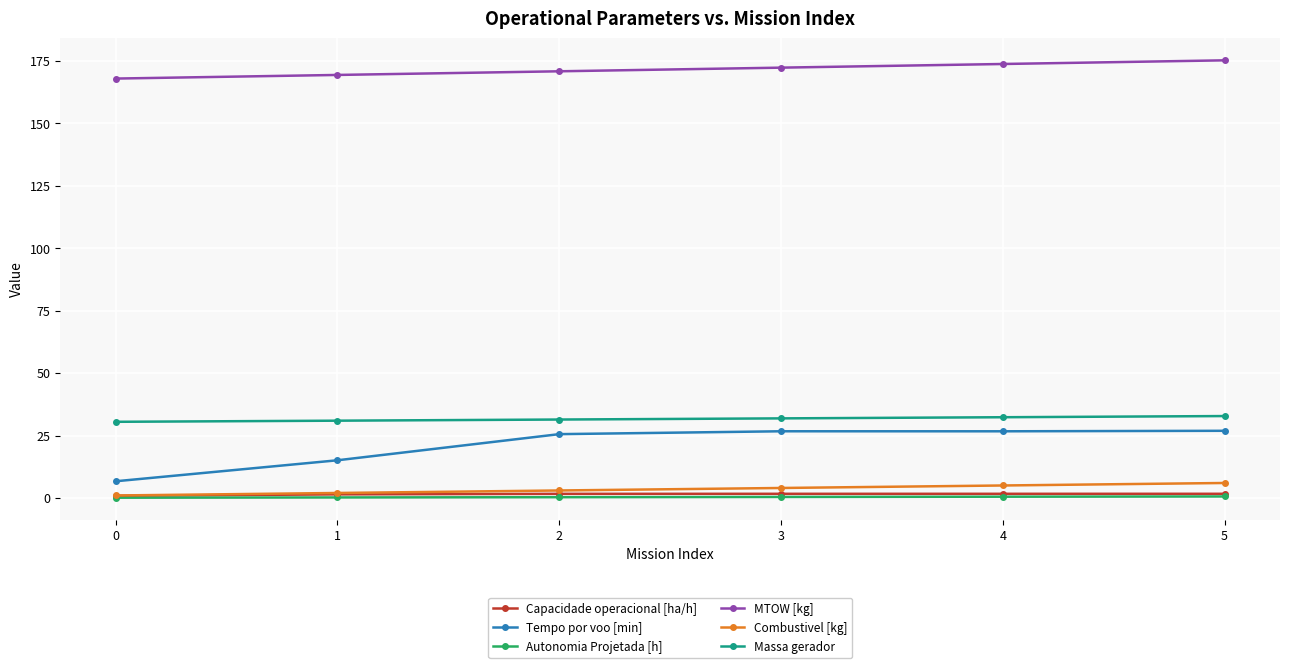

The value of Tempo por voo [min] at 2 is 42.3. True or false?

False